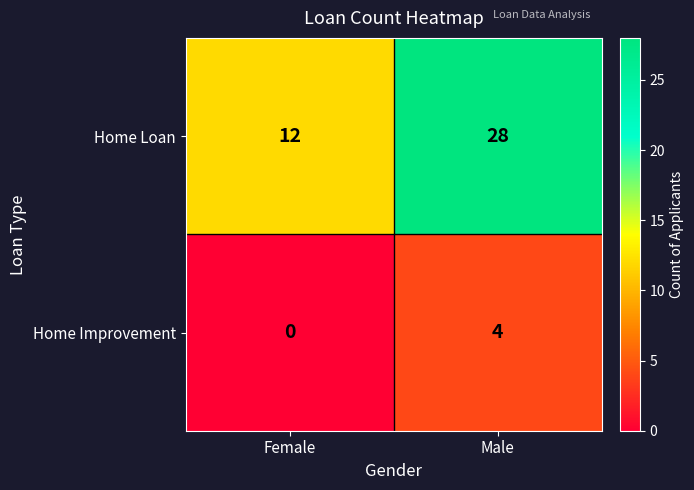

Which series changed the most between Female and Male?

Home Loan